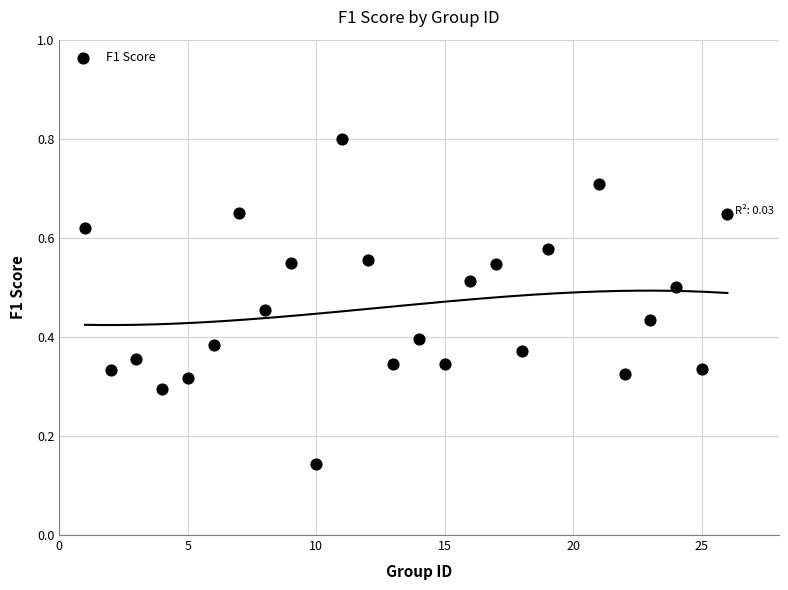

What is the range of X values (max minus min)?

25.0